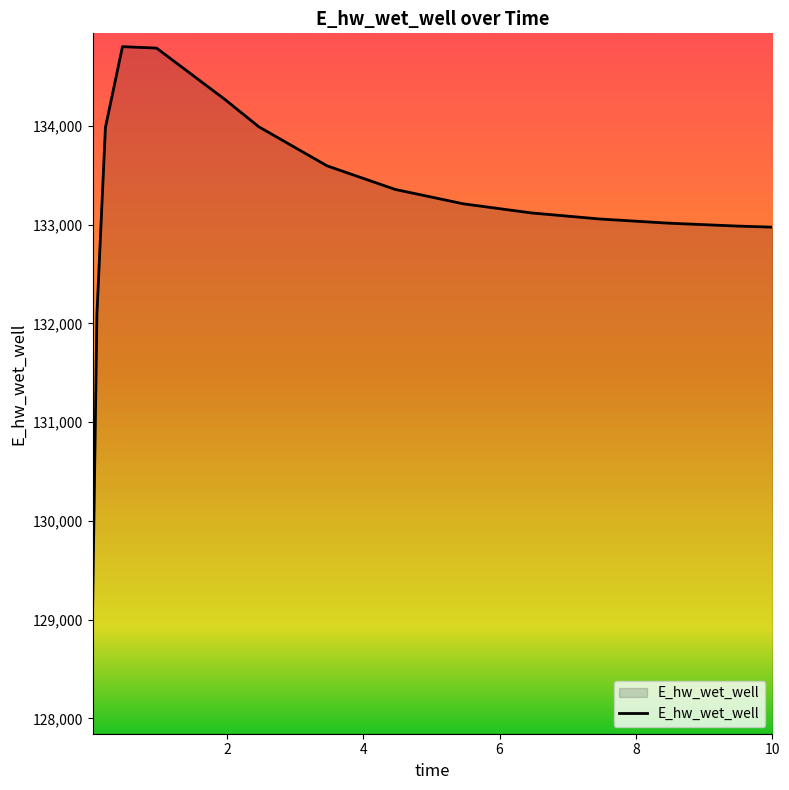

How many lines are shown in the chart?

1